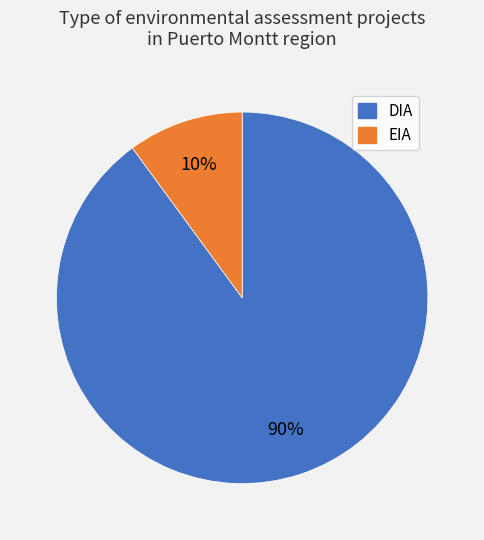

Which slice is the smallest?

EIA